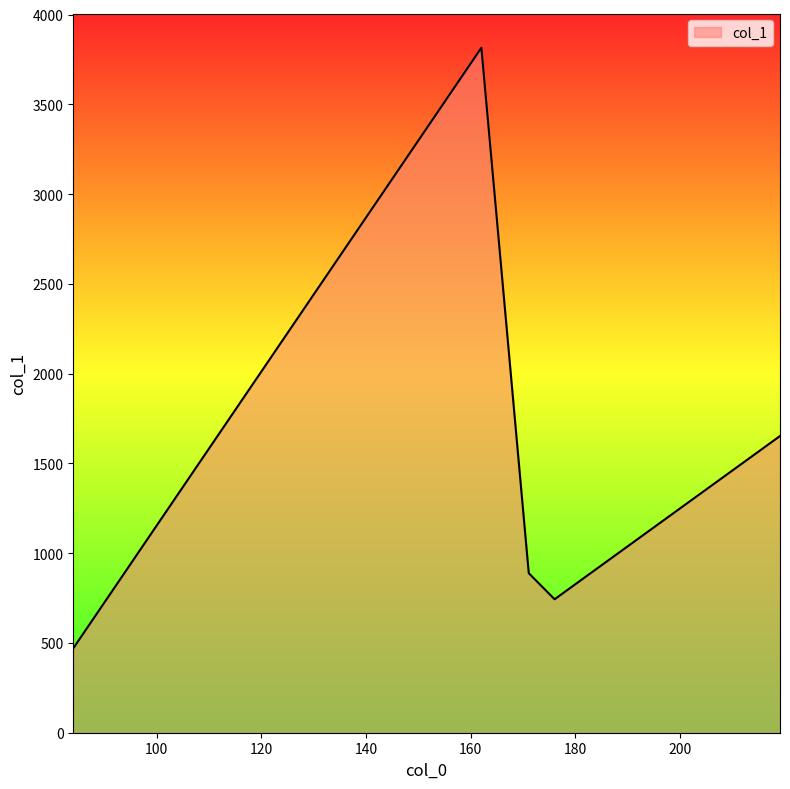

What is the maximum value shown in the chart?

3815.7